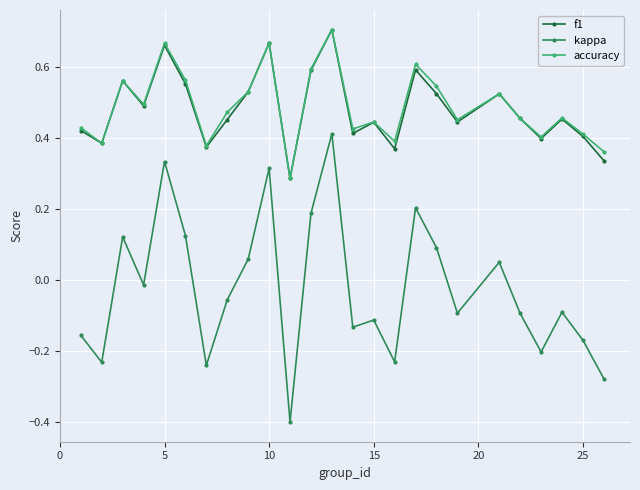

True or false: kappa and f1 cross at least once.

False